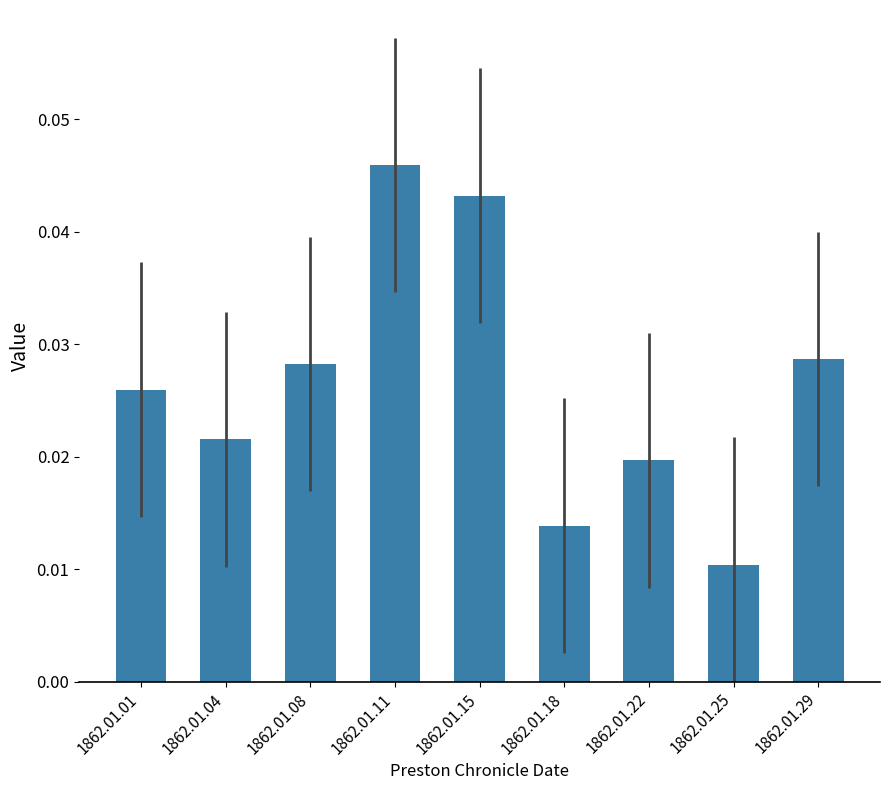

Between 1862.01.22 and 1862.01.11, which is larger?

1862.01.11